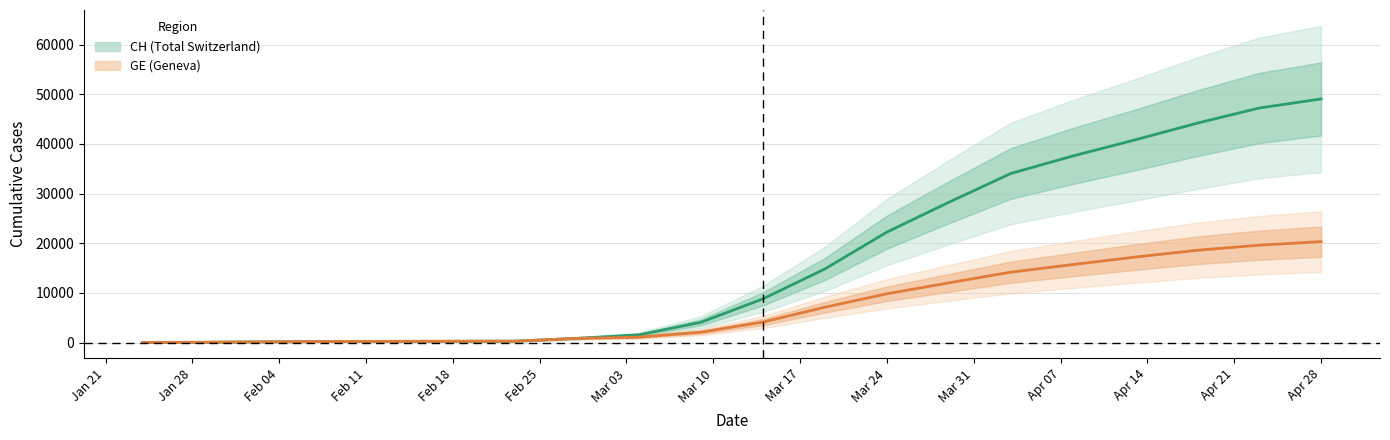

What is the lowest value of the CH series?

4